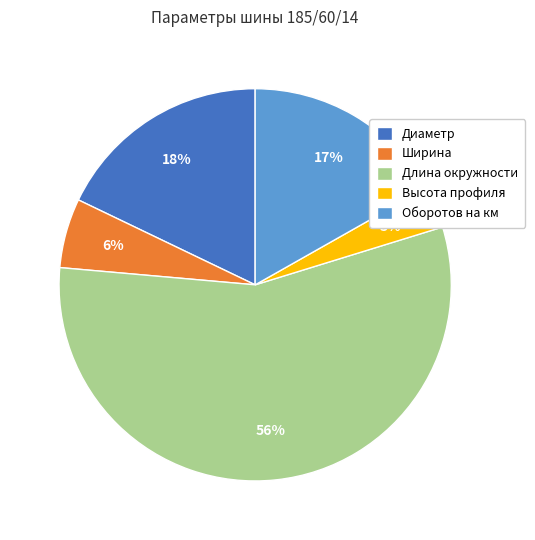

Between Оборотов на км and Ширина, which is larger?

Оборотов на км